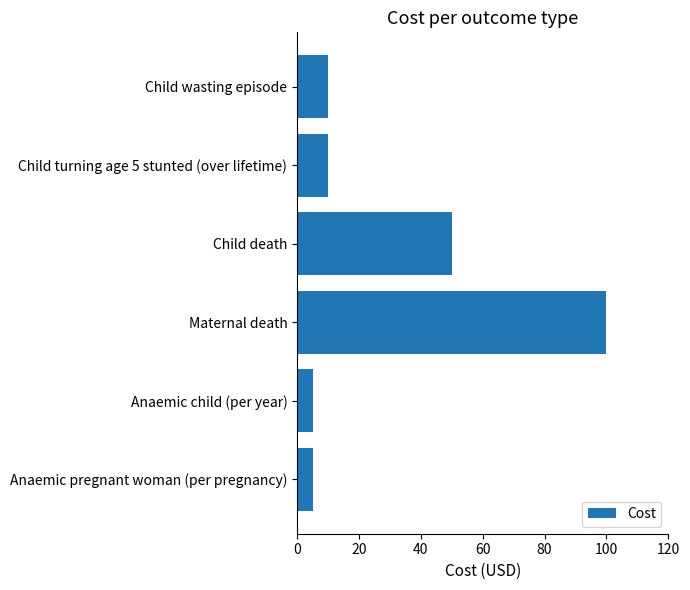

Count the number of categories in the chart.

6